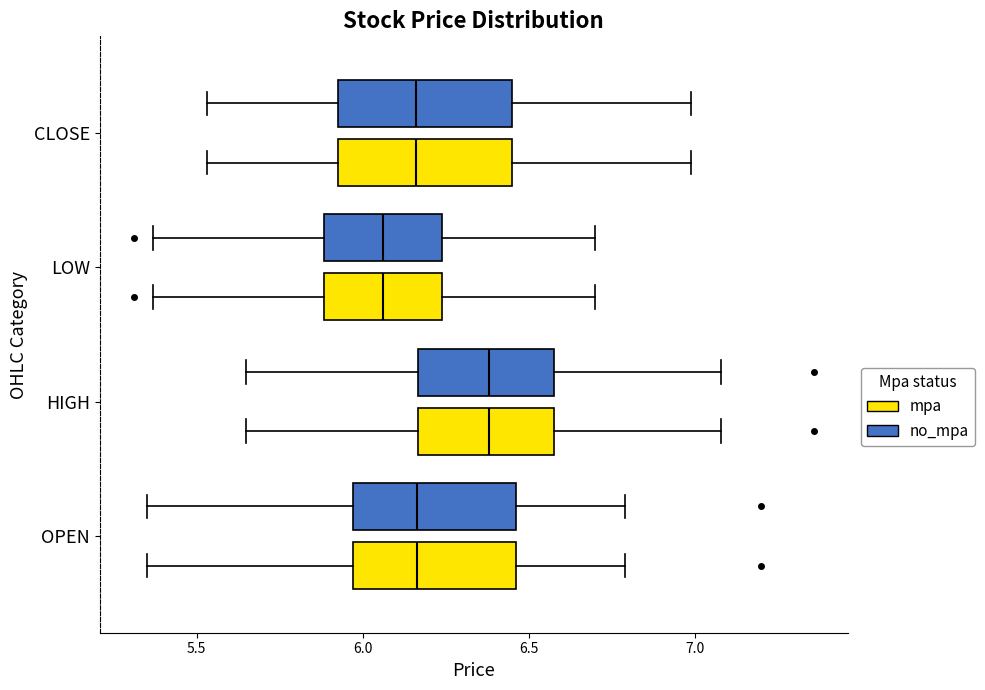

Where does the right whisker of the box for CLOSE (mpa) end on the x-axis? The values are not printed on the chart, so give them approximately, as read against the axis.

7.00